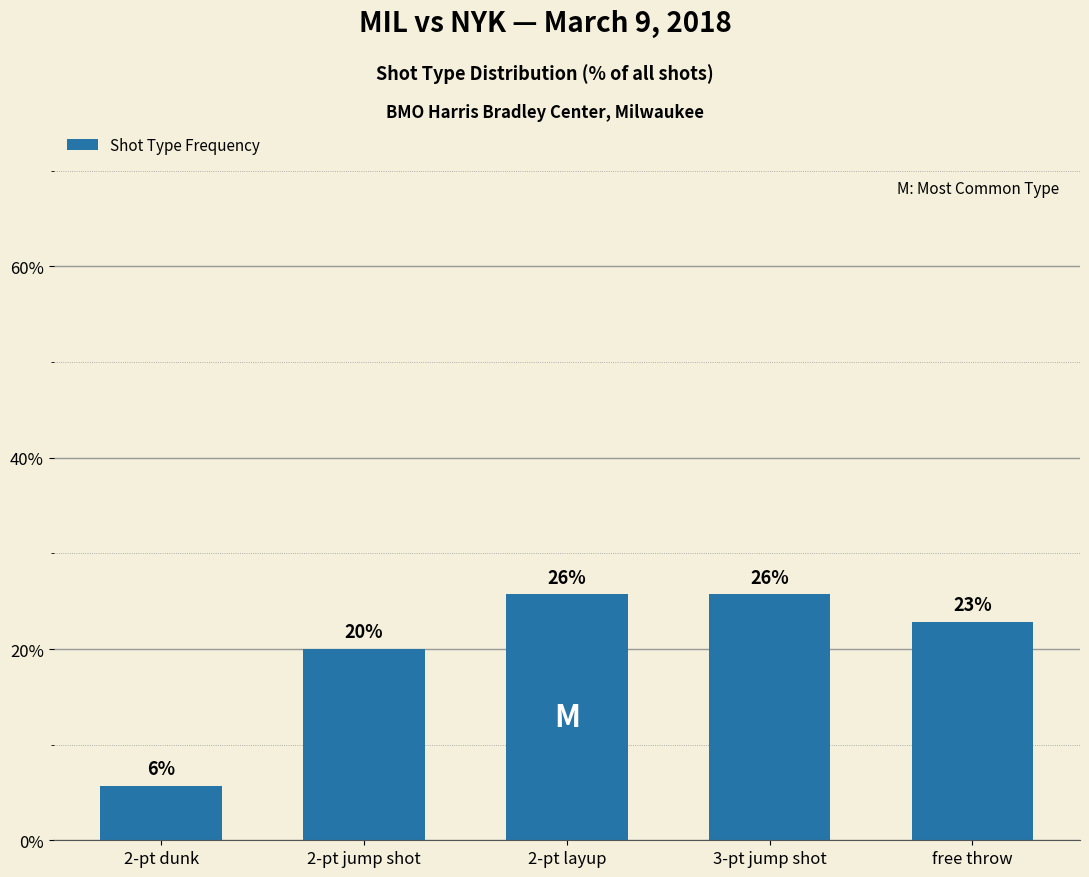

The chart shows a value of 14.4 at 3-pt jump shot. True or false?

False